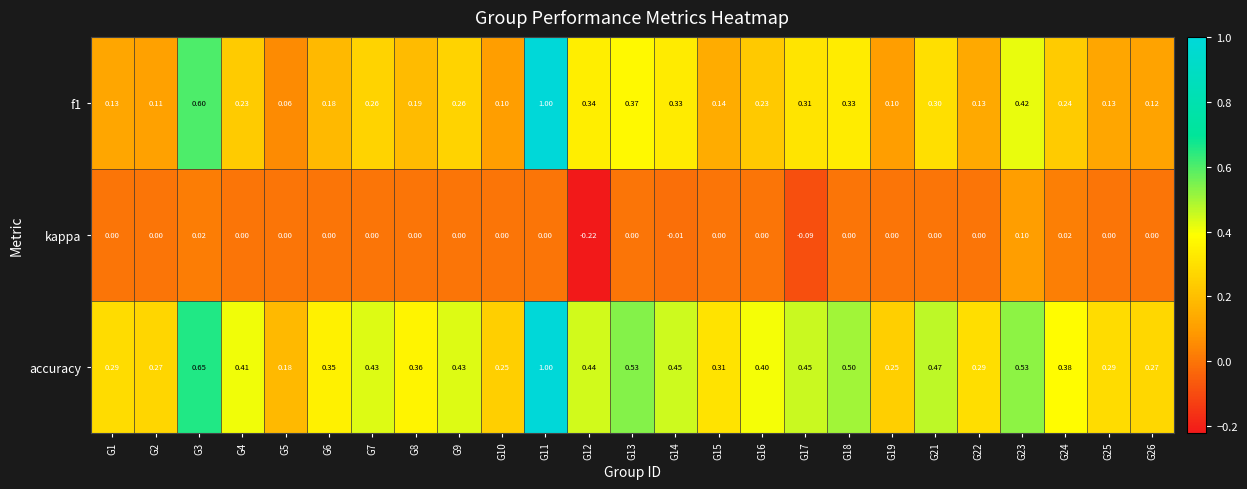

Is the value of accuracy at G22 greater than the value of kappa at G8?

Yes